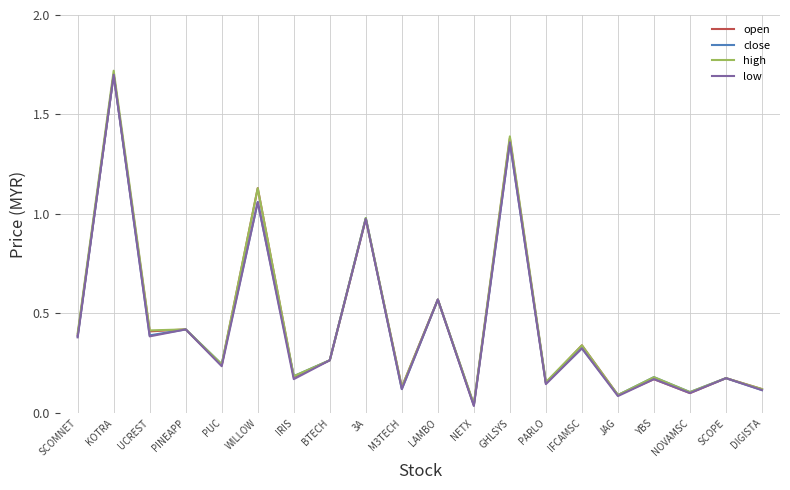

At which label does close reach its peak?

KOTRA